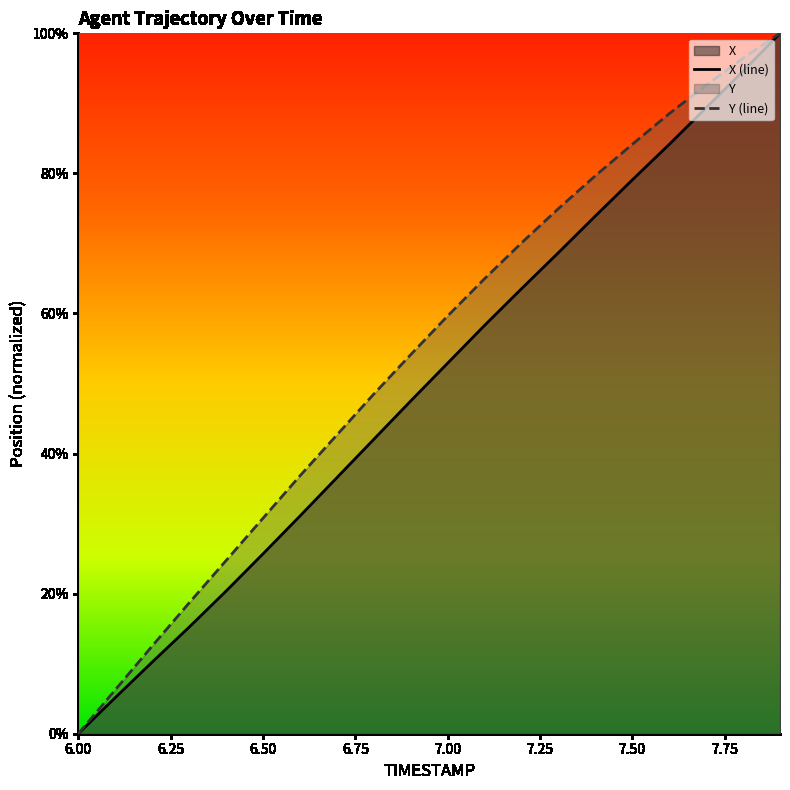

Does the chart display data point markers on the line(s)?

No